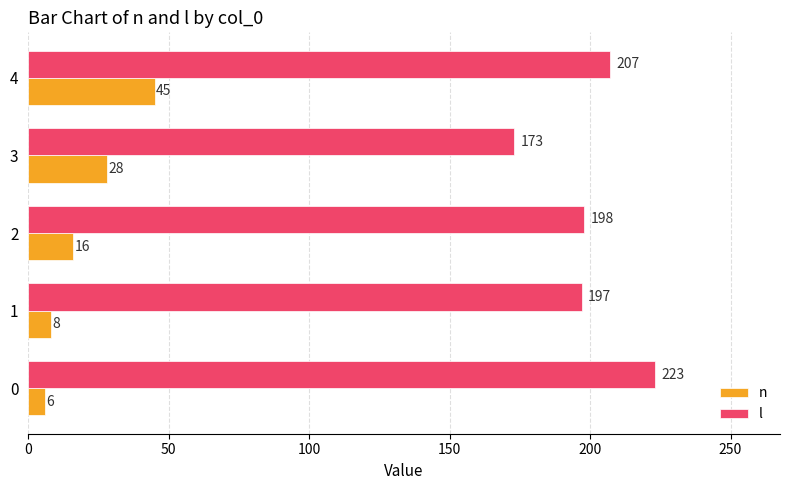

How many data points in l are less than 198?

2